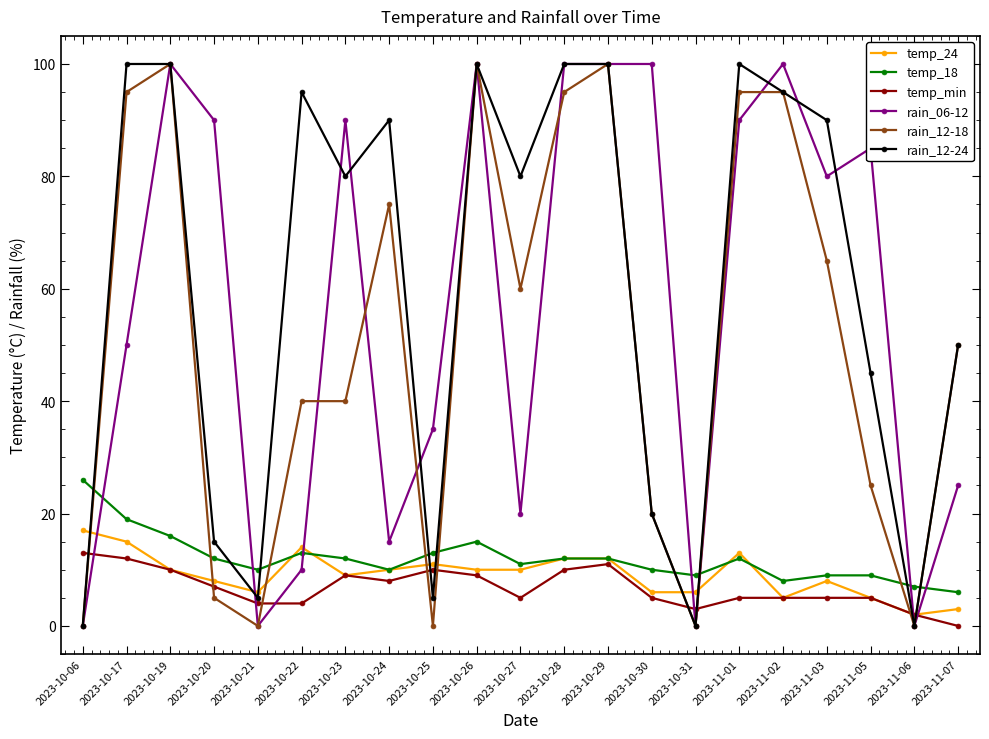

What is the greatest value displayed?

100